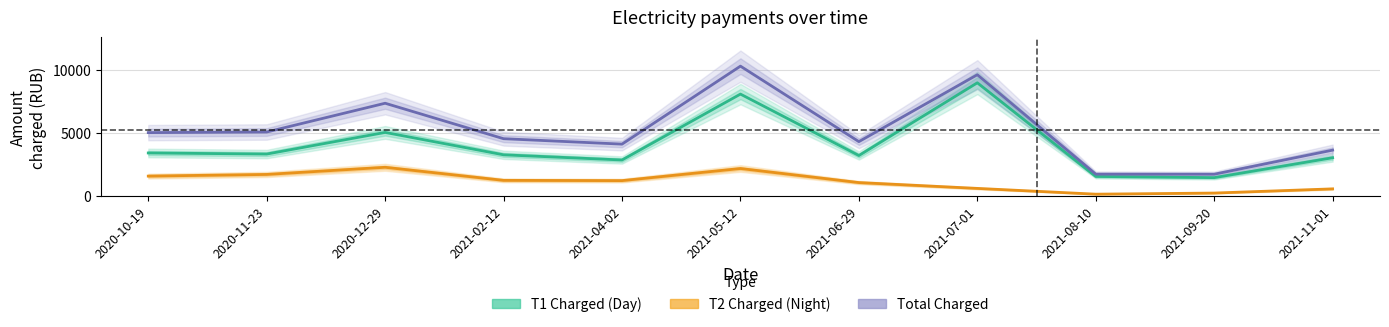

Between 2021-02-12 and 2021-08-10, which is larger?

2021-02-12